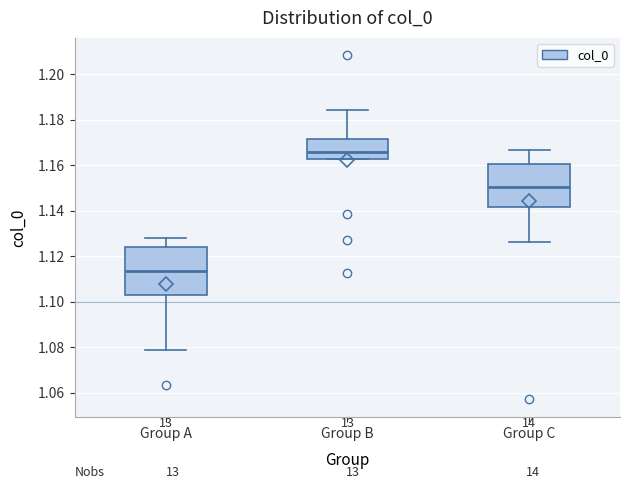

Reading left to right, read every box against the y-axis: the position of its median line, the range the box covers, and the ends of its whiskers. The values are not printed on the chart, so give them approximately, as read against the axis.

Group A: median 1.114, box 1.102 to 1.124, whiskers 1.078 to 1.128
Group B: median 1.166, box 1.162 to 1.172, whiskers 1.162 to 1.184
Group C: median 1.150, box 1.142 to 1.160, whiskers 1.126 to 1.166